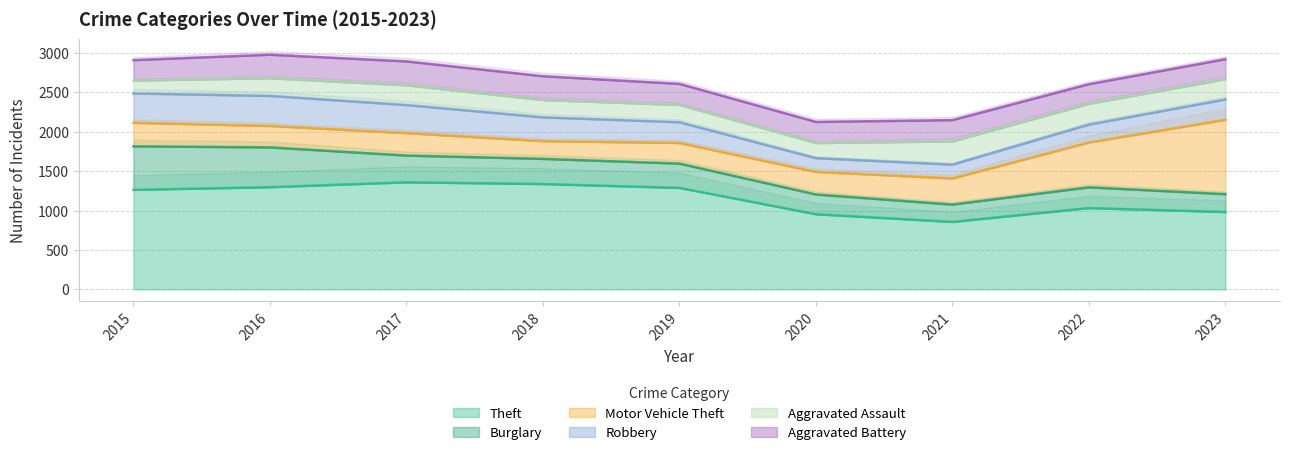

True or false: Burglary has more than 0 points higher than both neighbors.

True